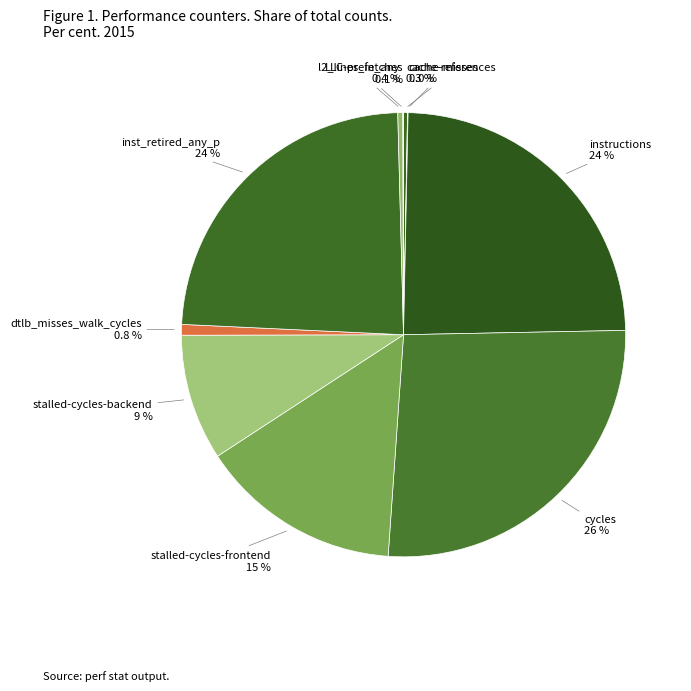

What is the largest slice in the pie chart?

cycles